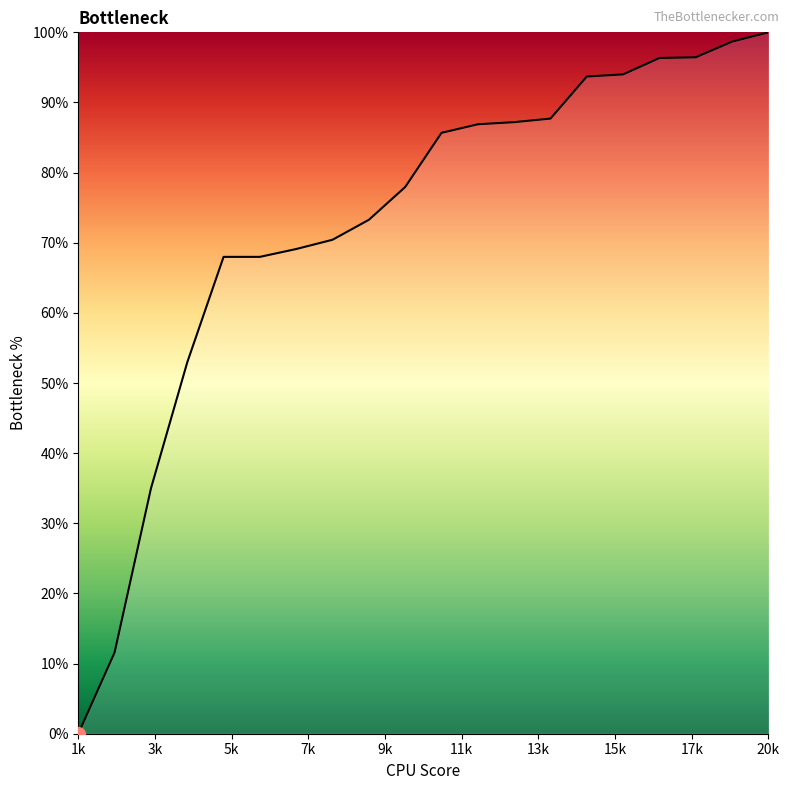

What is the greatest value displayed?

100.0